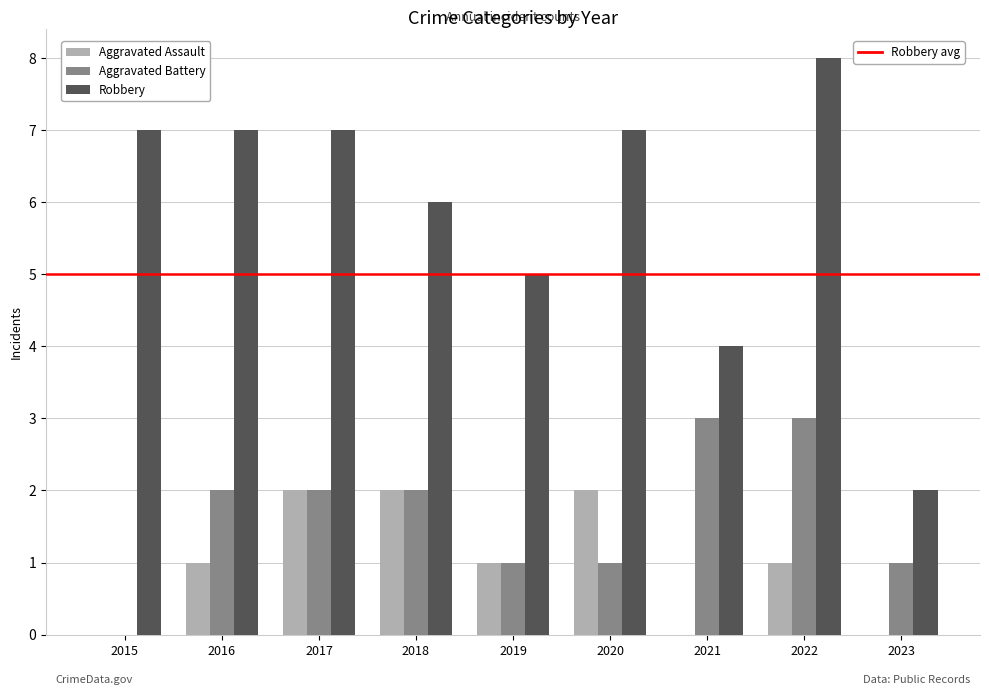

What is the total value across all series at 2020?

10